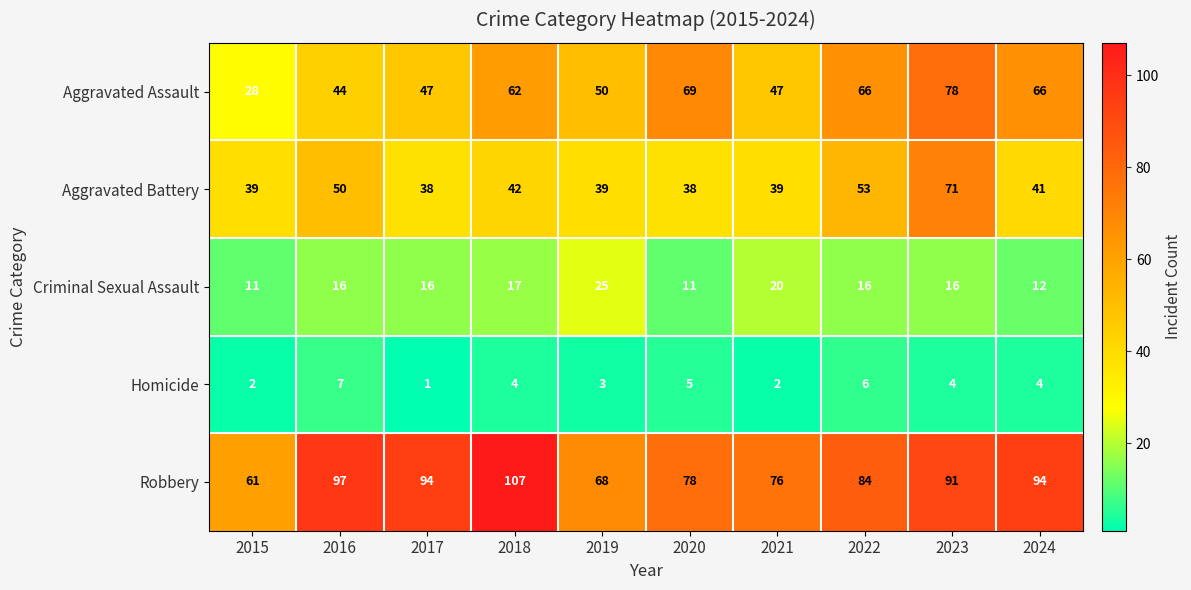

Which series has the widest spread of values?

Aggravated Assault